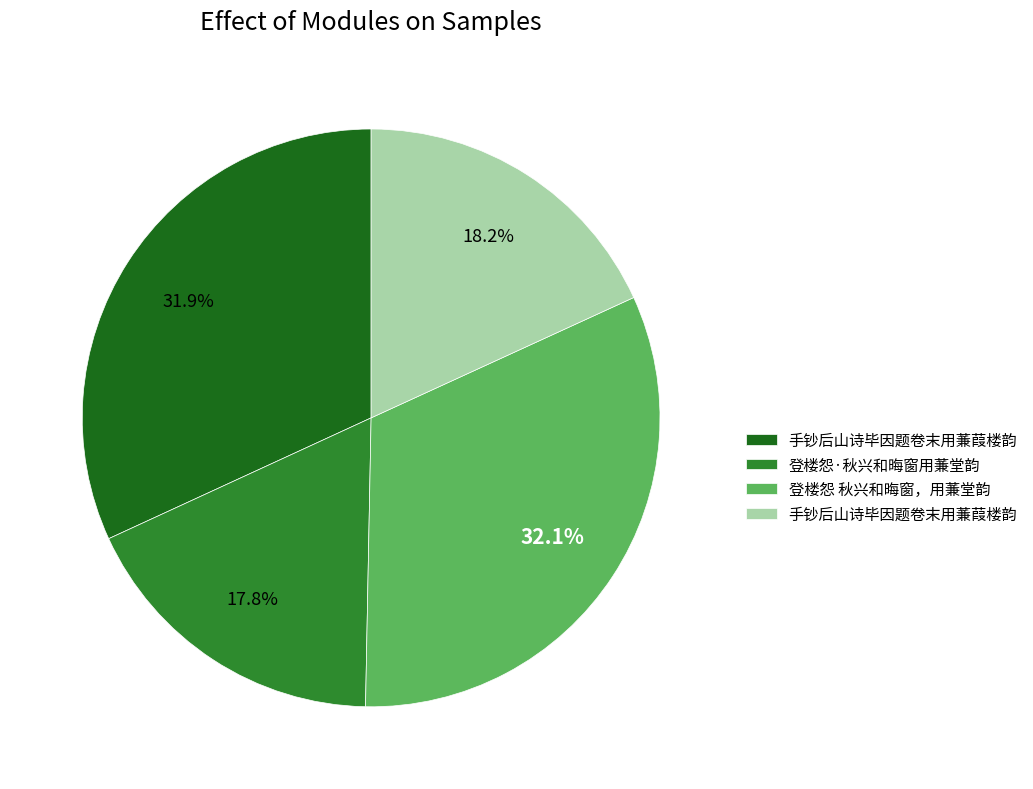

Is there a majority slice in this chart?

No